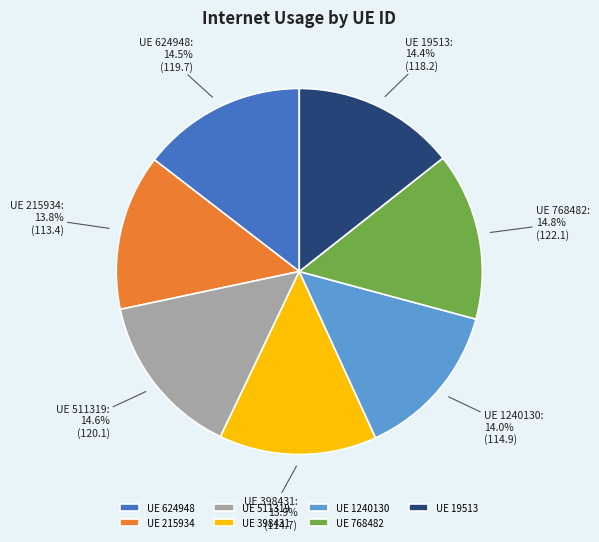

Is there any slice that represents more than half of the pie?

No